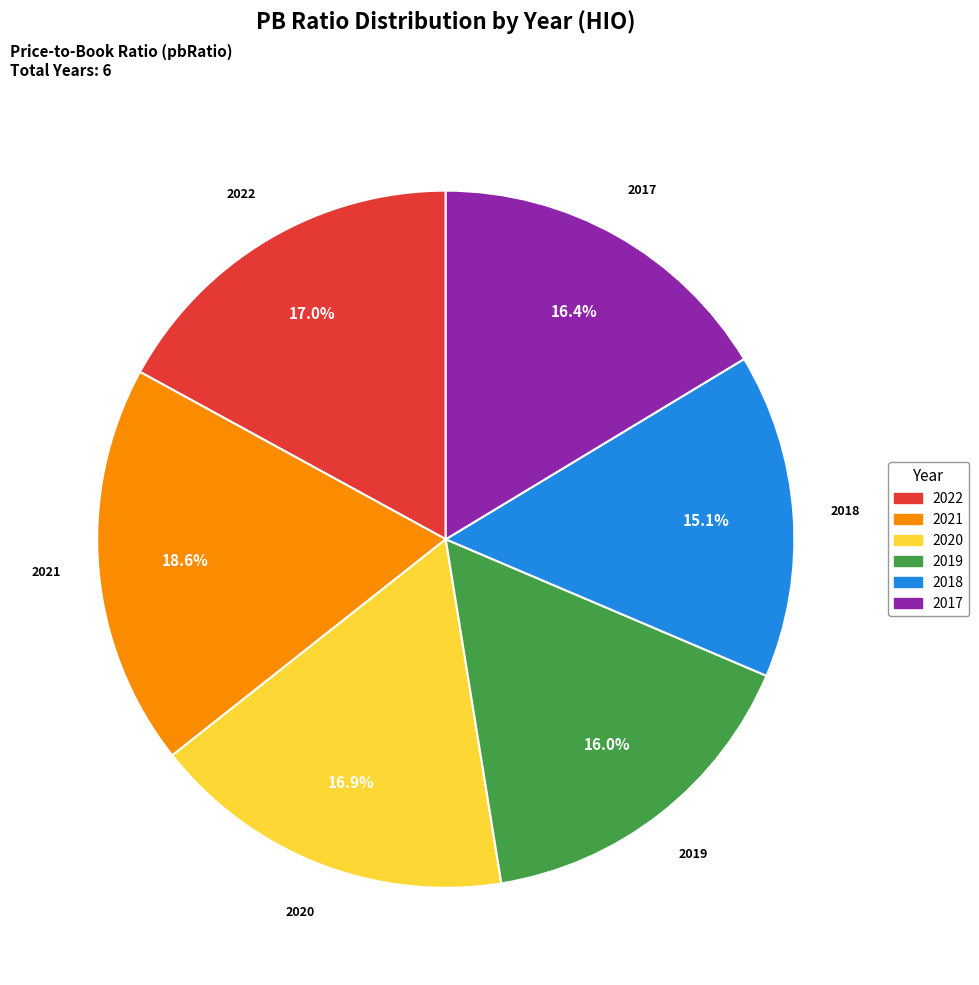

To the nearest percent, what is the difference between the largest and smallest slice percentages?

4%